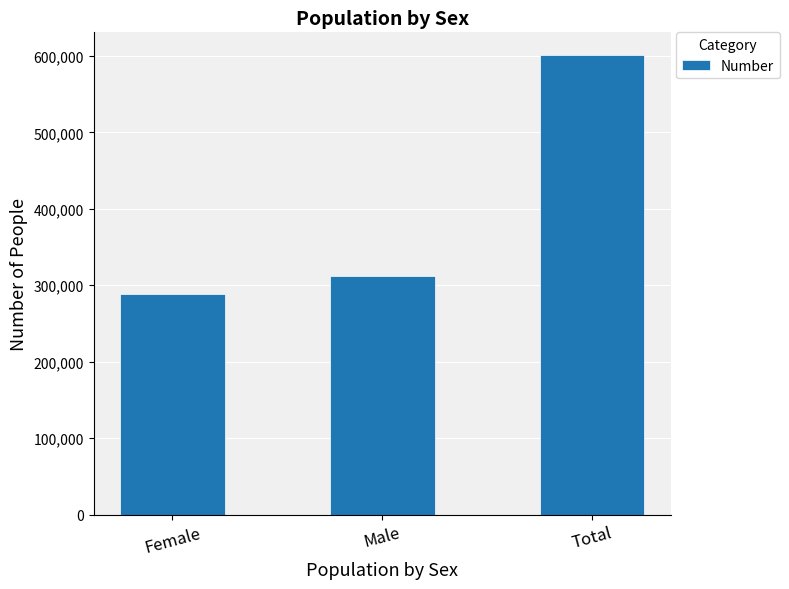

What is the value of the 2nd bar from the left?

312358